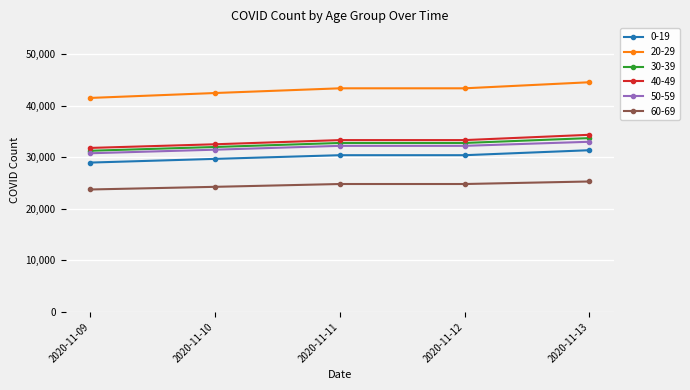

The value of 30-39 at 2020-11-09 is 31260. True or false?

True